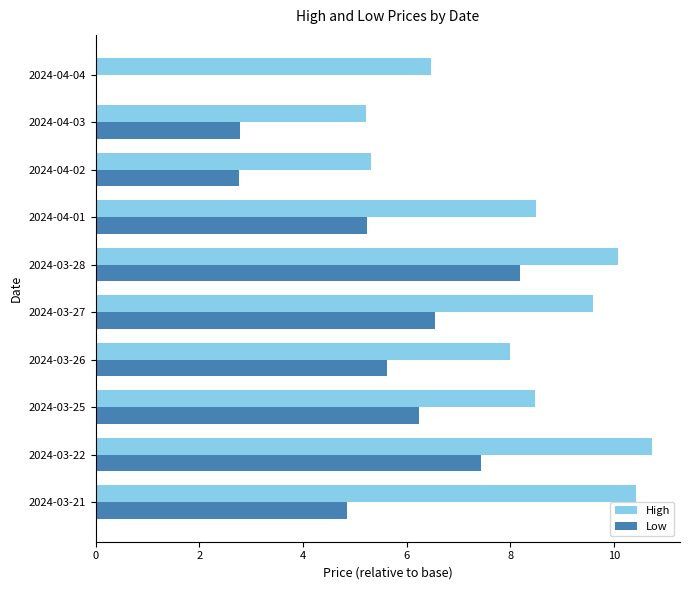

Which series changed the most between 2024-03-25 and 2024-03-26?

Low